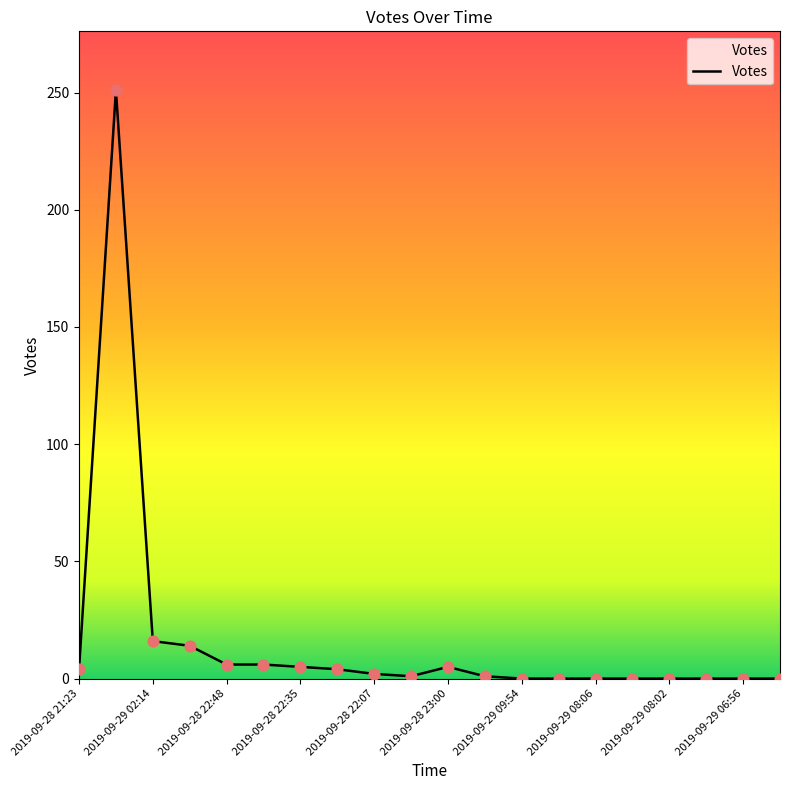

What is the greatest value displayed?

251